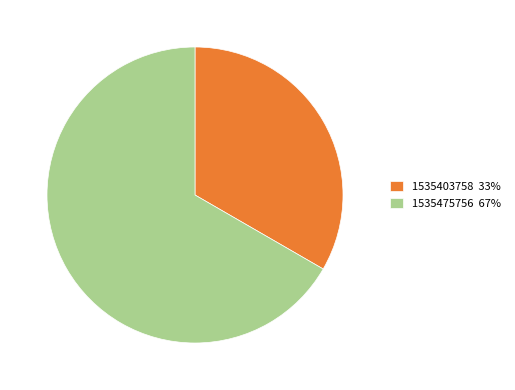

The 1535403758 33% slice represents 33% of the pie. True or false?

True